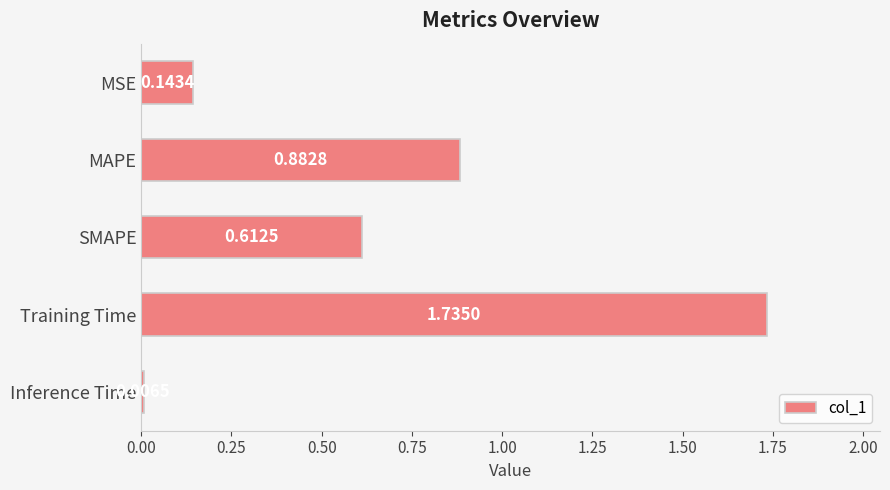

What is the label of the 5th bar from the top?

Inference Time